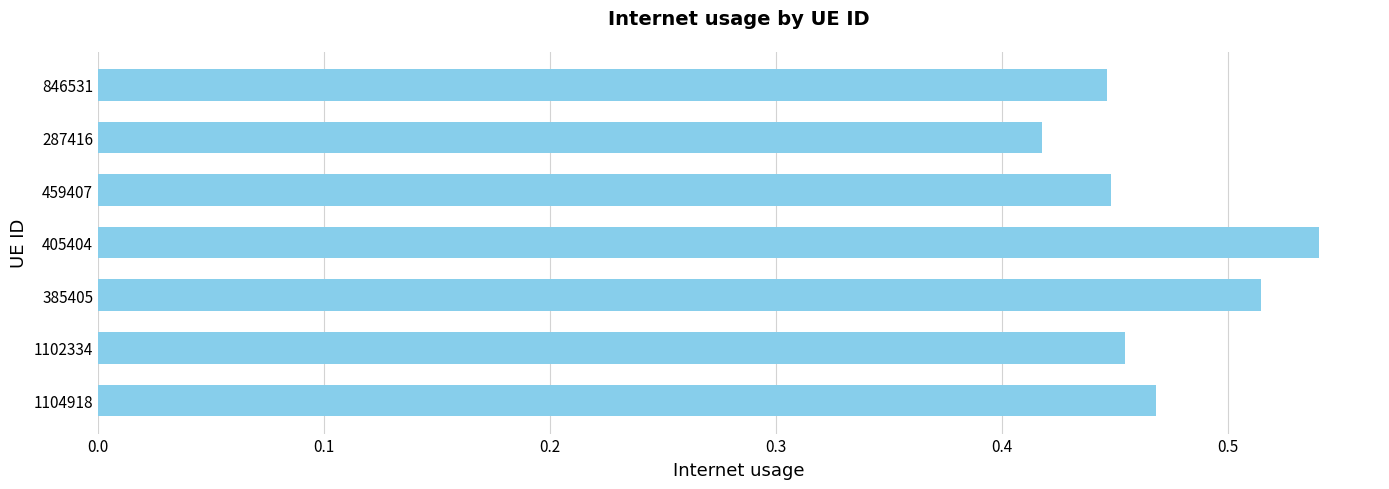

Count the values in the range 0 to 1.

7